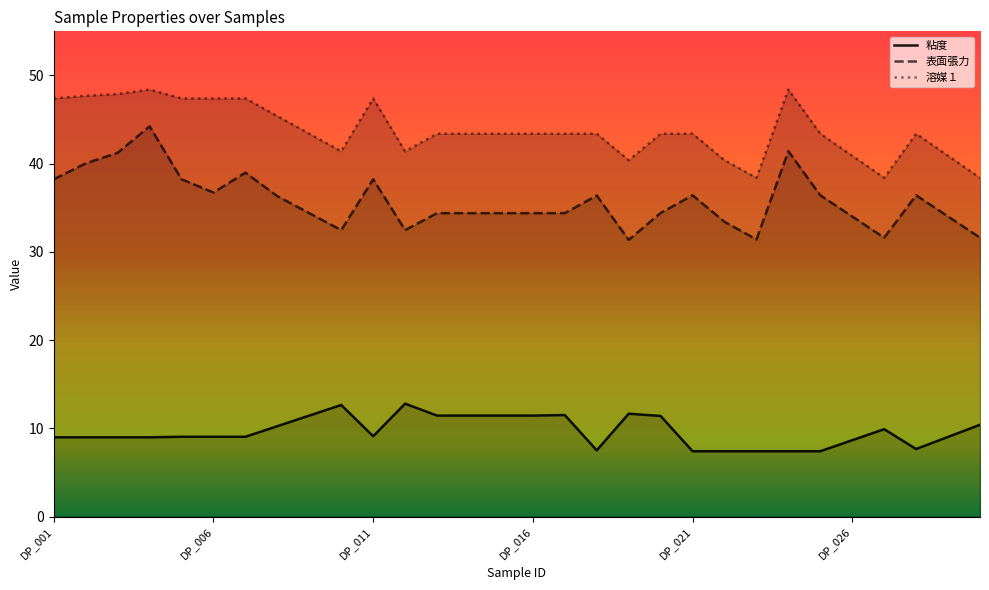

Rank the series by their average value, from lowest to highest.

粘度, 表面張力, 溶媒１